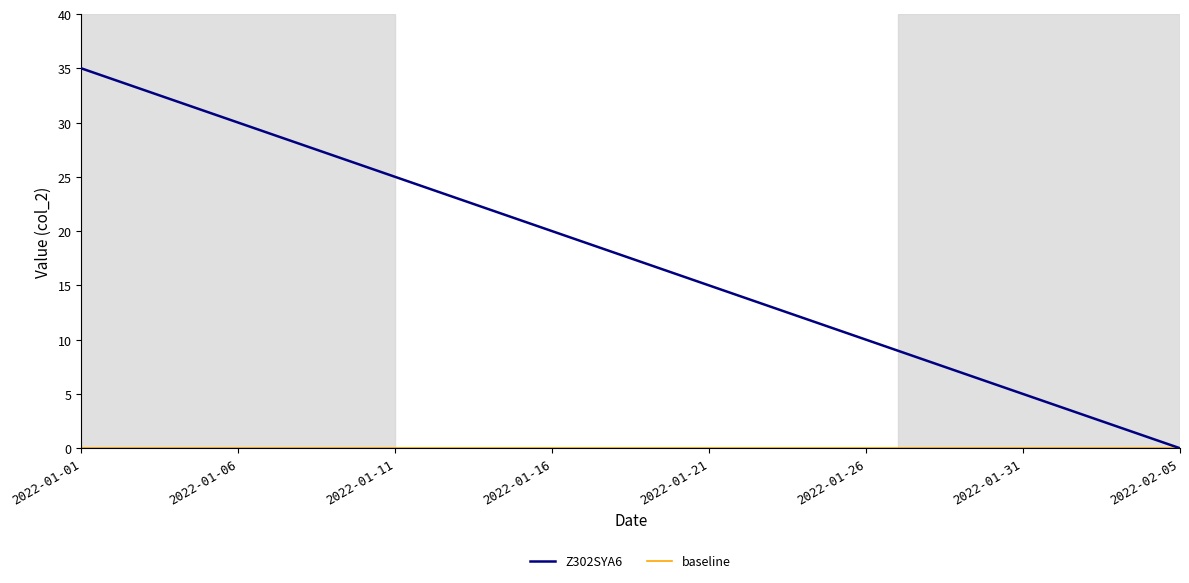

List the labels in order of value, smallest first.

2022-02-05, 2022-02-04, 2022-02-03, 2022-02-02, 2022-02-01, 2022-01-31, 2022-01-30, 2022-01-29, 2022-01-28, 2022-01-27, 2022-01-26, 2022-01-25, 2022-01-24, 2022-01-23, 2022-01-22, 2022-01-21, 2022-01-20, 2022-01-19, 2022-01-18, 2022-01-17, 2022-01-16, 2022-01-15, 2022-01-14, 2022-01-13, 2022-01-12, 2022-01-11, 2022-01-10, 2022-01-09, 2022-01-08, 2022-01-07, 2022-01-06, 2022-01-05, 2022-01-04, 2022-01-03, 2022-01-02, 2022-01-01